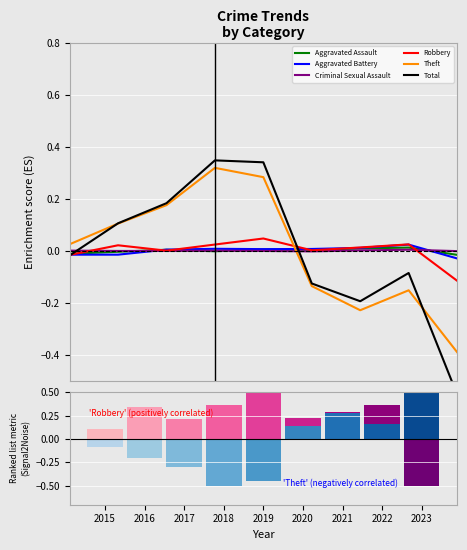

What is the maximum value shown in the chart?

0.3